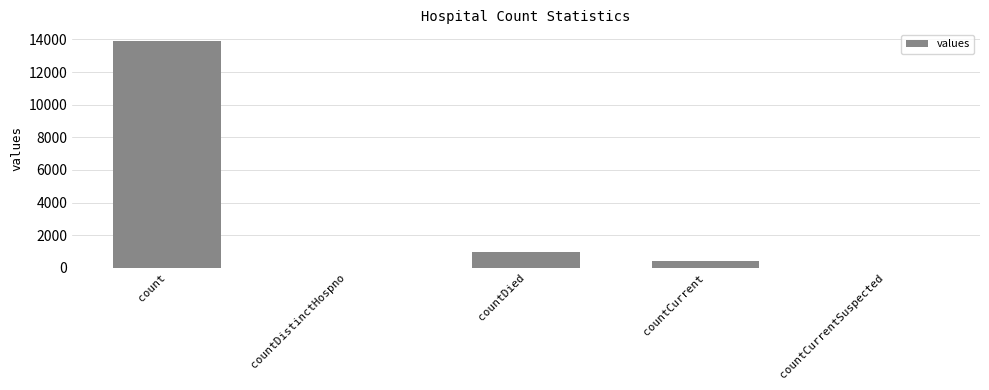

Does the chart contain stacked bars?

No